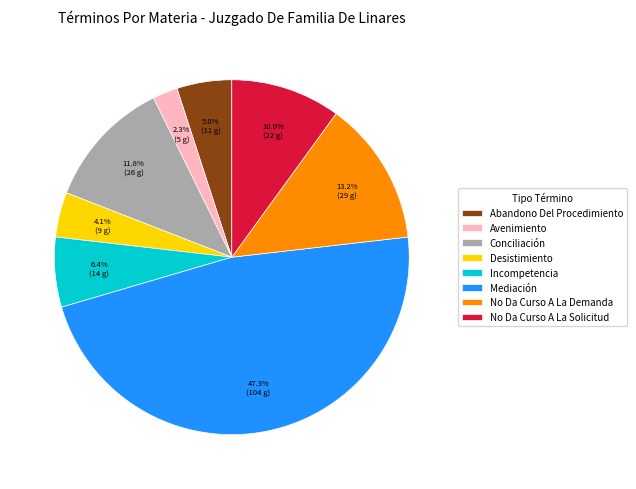

The No Da Curso A La Solicitud slice represents 10% of the pie. True or false?

True